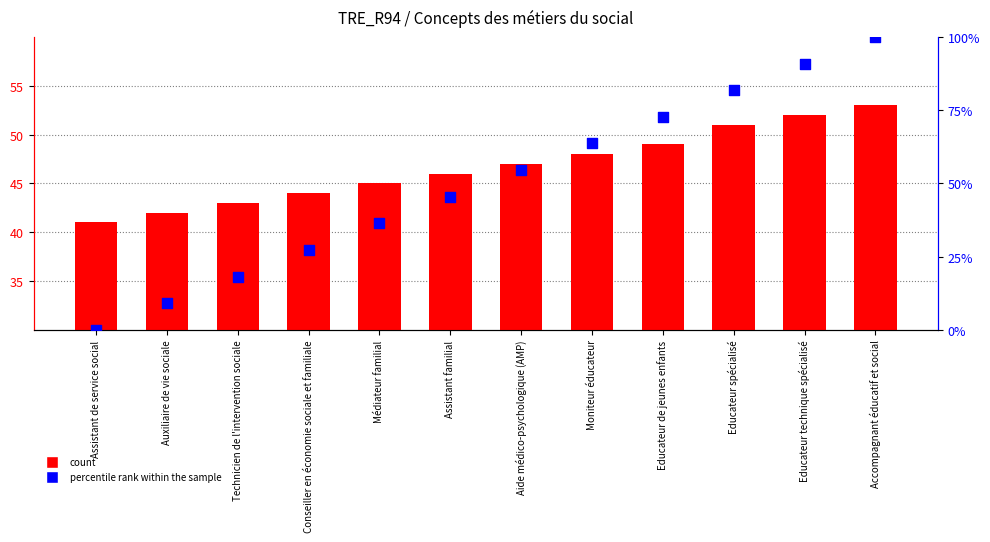

At which category is the sum across all series the highest?

Accompagnant éducatif et social